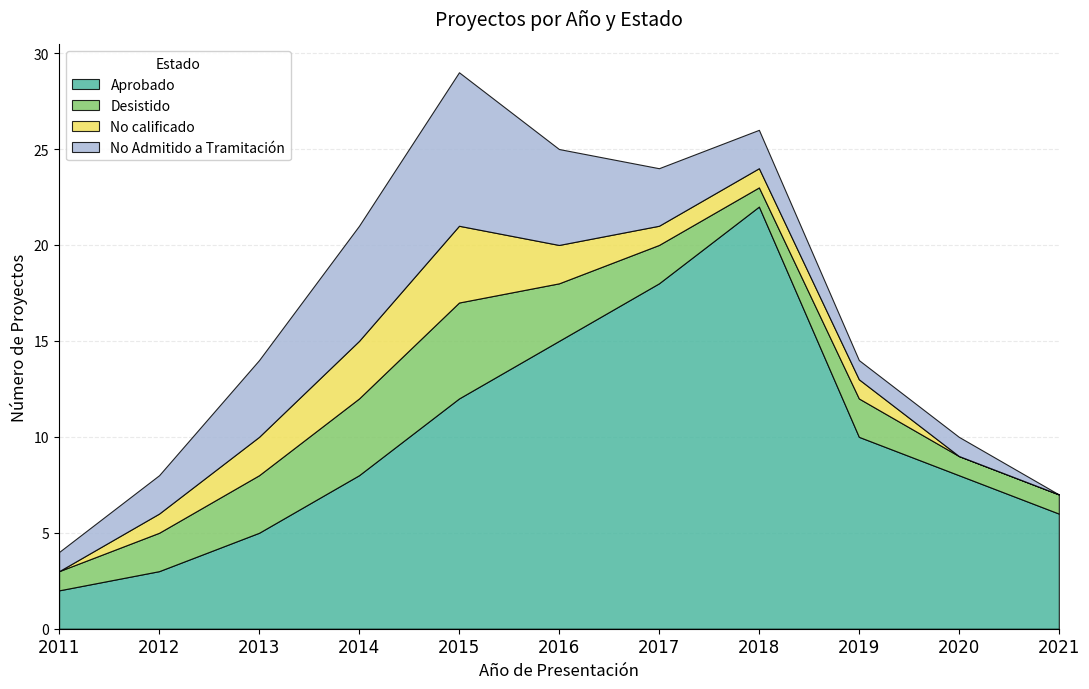

What are all the series names shown in the legend?

Aprobado, Desistido, No calificado, No Admitido a Tramitación